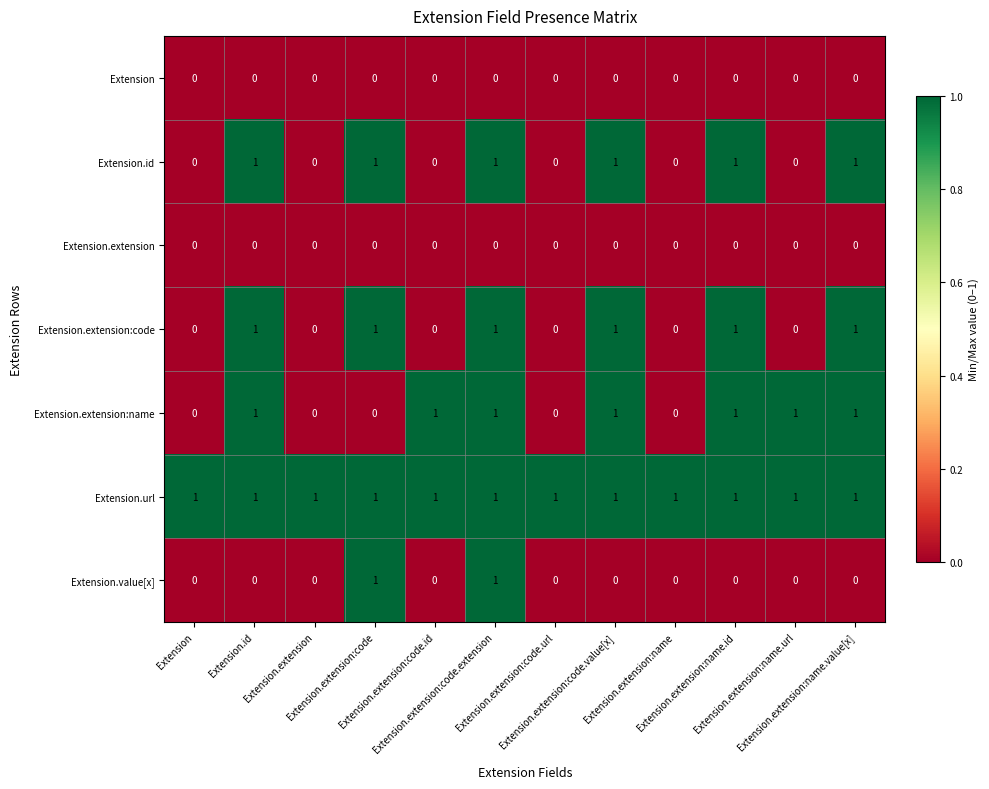

At how many categories does at least one series exceed 0?

12